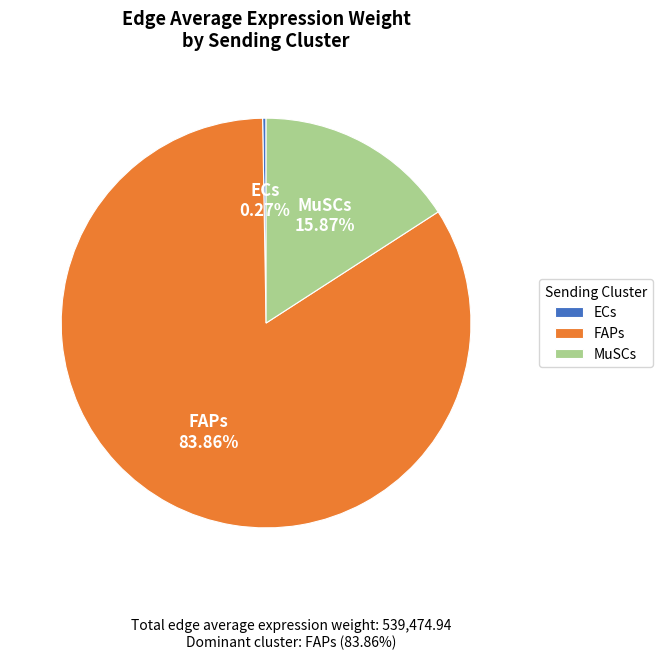

Does MuSCs account for over 50% of the chart?

No